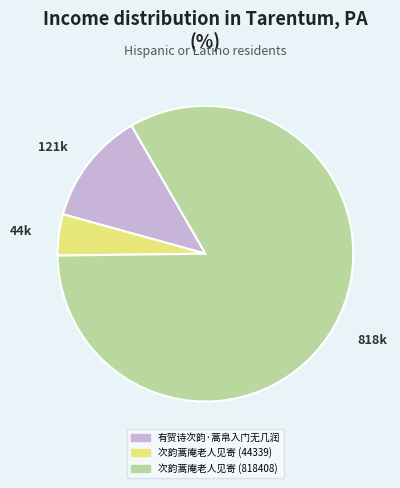

The 818k slice represents 83% of the pie. True or false?

True